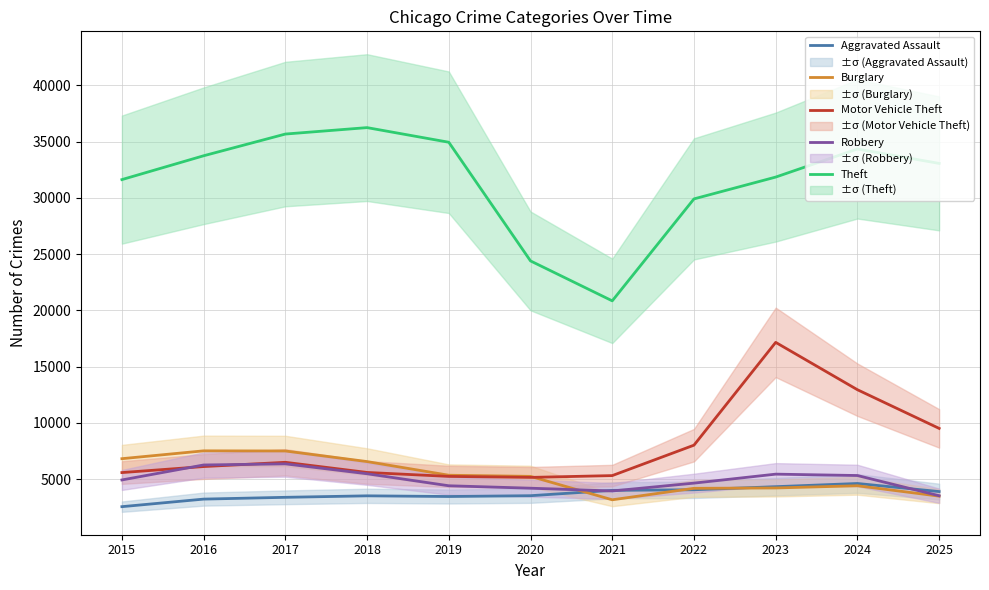

How many data points does each series have?

11